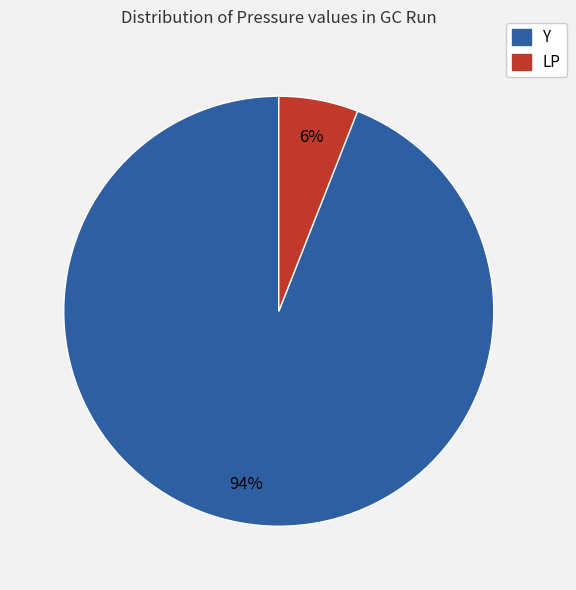

Which slice is the largest?

Y